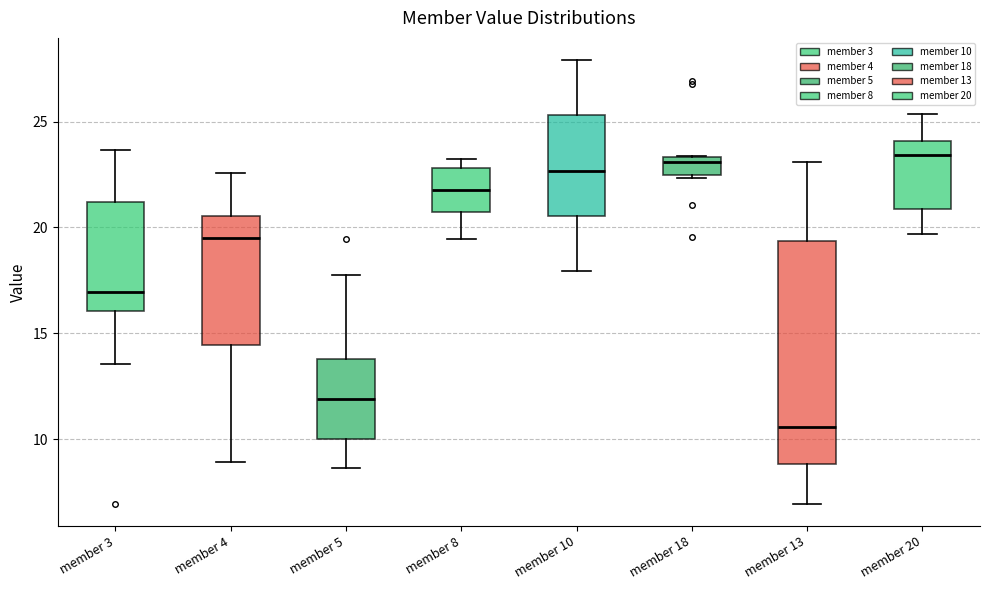

Reading left to right, transcribe this box plot: for each box, give where its median line is, the range the box spans, and where its two whiskers end, as read against the y-axis. The values are not printed on the chart, so give them approximately, as read against the axis.

member 3: median 17.0, box 16.0 to 21.0, whiskers 13.5 to 23.5
member 4: median 19.5, box 14.5 to 20.5, whiskers 9.0 to 22.5
member 5: median 12.0, box 10.0 to 14.0, whiskers 8.5 to 17.5
member 8: median 22.0, box 20.5 to 23.0, whiskers 19.5 to 23.0 (just above the box's upper edge)
member 10: median 22.5, box 20.5 to 25.5, whiskers 18.0 to 28.0
member 18: median 23.0, box 22.5 to 23.5, whiskers 22.5 to 23.5
member 13: median 10.5, box 9.0 to 19.5, whiskers 7.0 to 23.0
member 20: median 23.5, box 21.0 to 24.0, whiskers 19.5 to 25.5